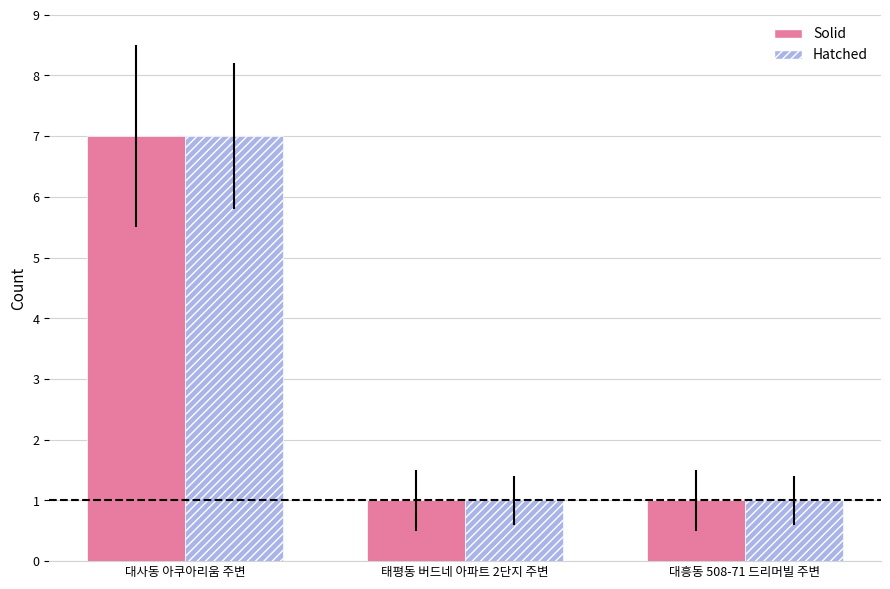

At which category does the chart reach its peak across all series?

대사동 아쿠아리움 주변